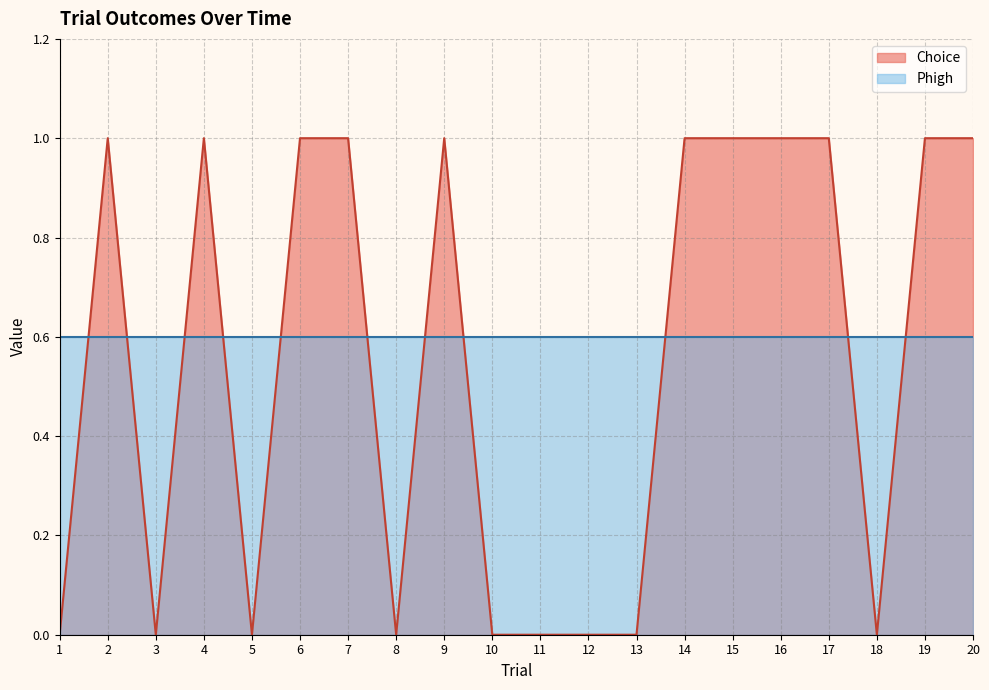

What is the value of the 6th point from the left?

1